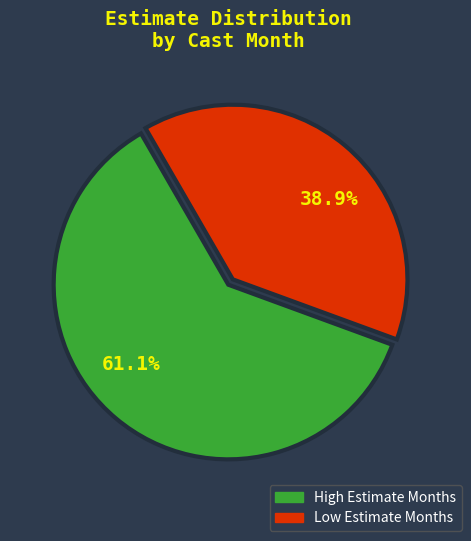

To the nearest percent, what is the difference between the largest and smallest slice percentages?

22%